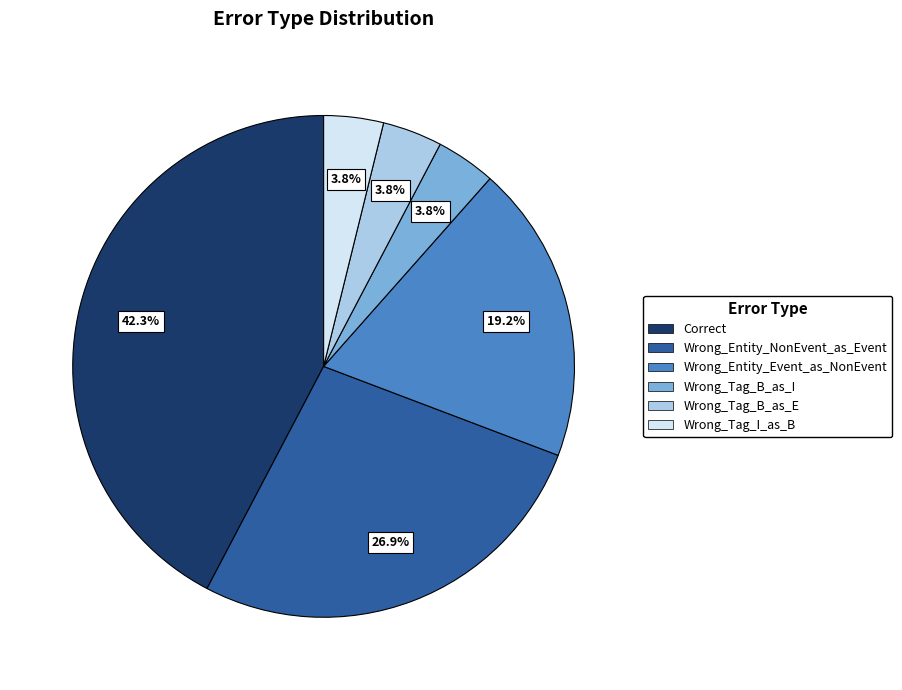

What portion of the pie excludes Wrong_Entity_Event_as_NonEvent?

80.8%